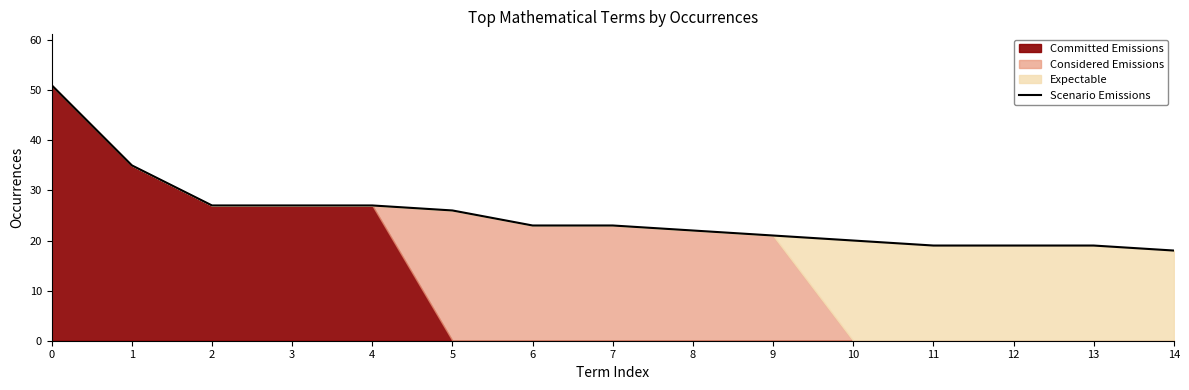

Rank the categories by value from highest to lowest.

0, 1, 2, 3, 4, 5, 6, 7, 8, 9, 10, 11, 12, 13, 14